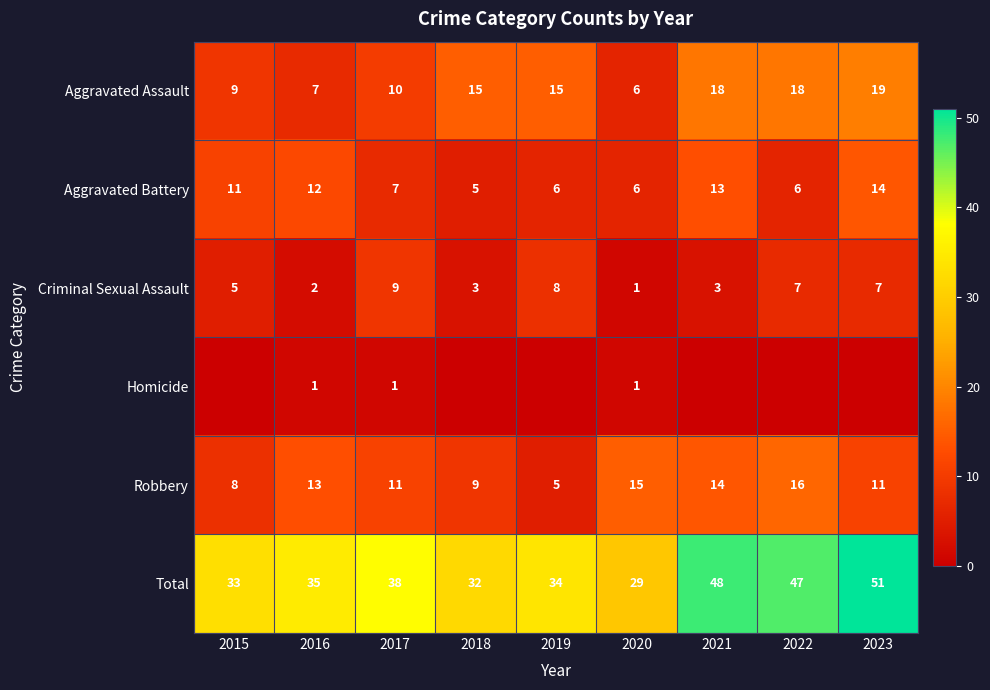

The value of Aggravated Assault at 2021 is 24. True or false?

False